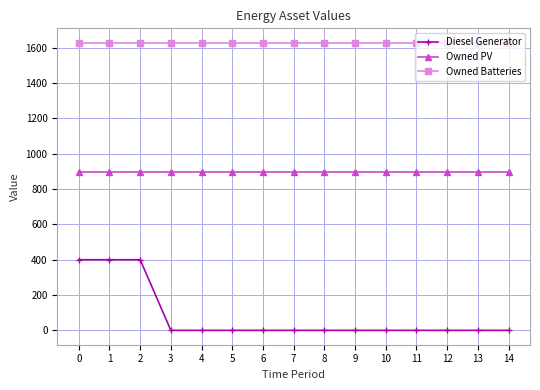

Which series has the widest spread of values?

Diesel Generator